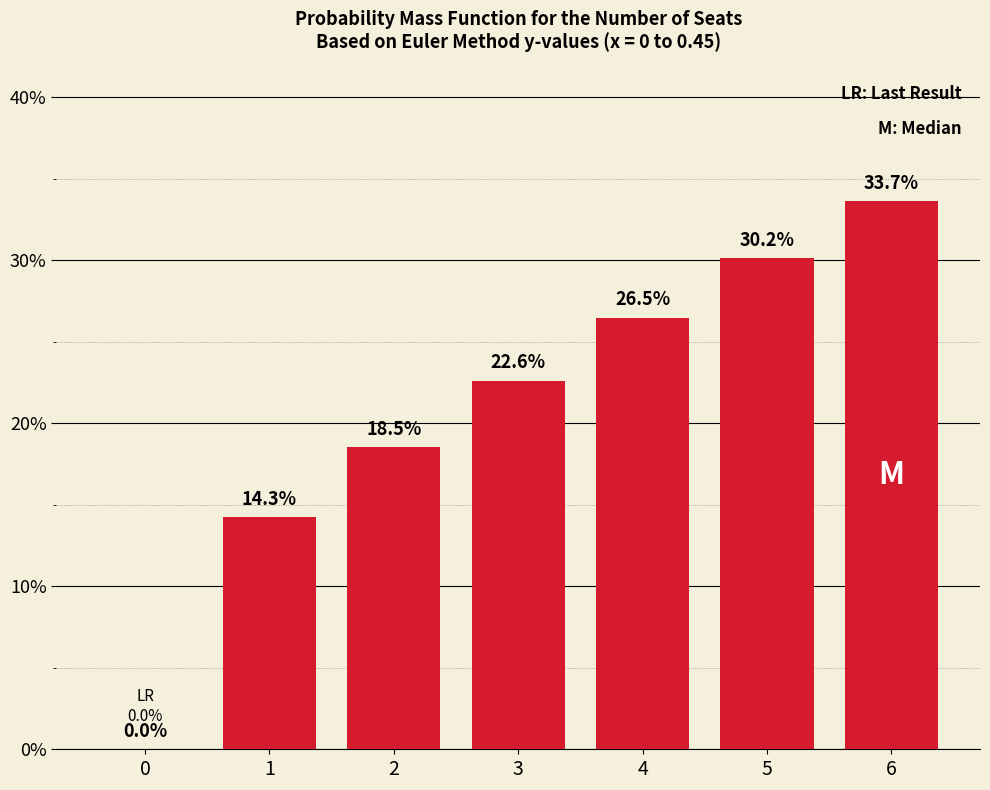

What is the difference between the maximum and minimum values?

0.3